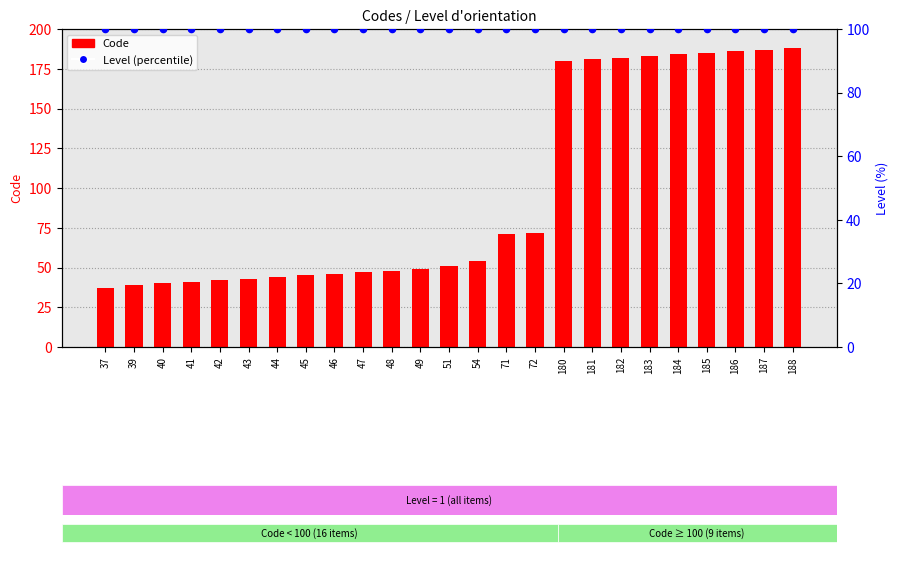

At which category is the sum across all series the highest?

188